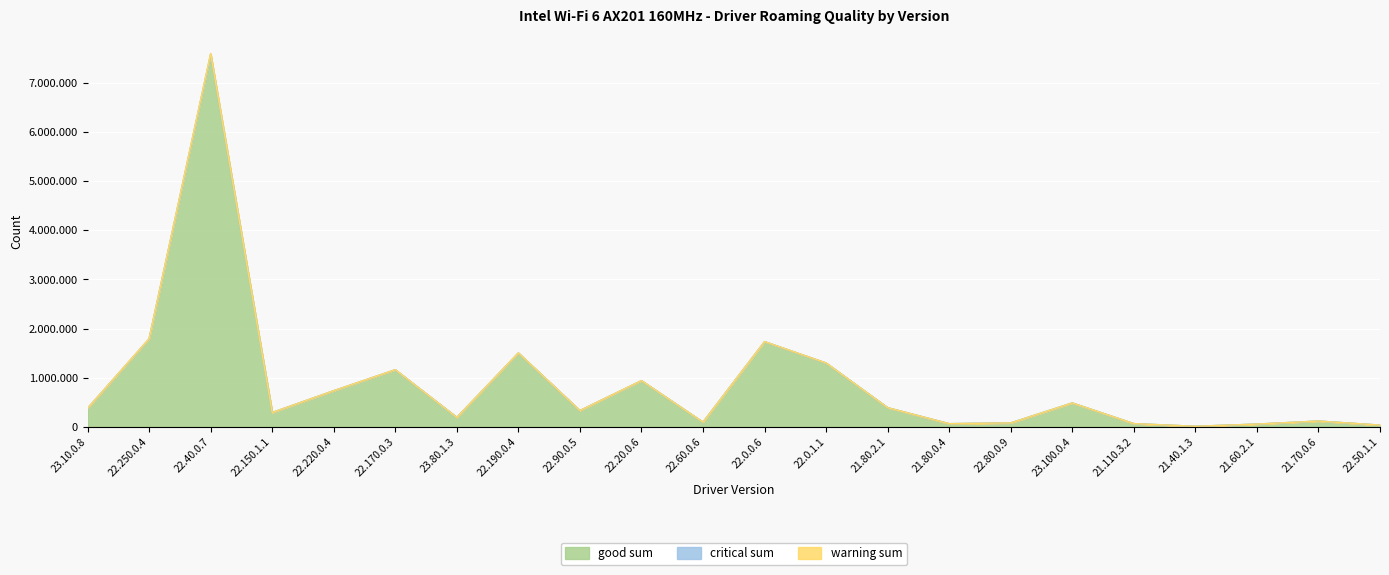

Rank the categories by good sum value from lowest to highest.

21.40.1.3, 22.50.1.1, 21.60.2.1, 21.80.0.4, 21.110.3.2, 22.80.0.9, 22.60.0.6, 21.70.0.6, 23.80.1.3, 22.150.1.1, 22.90.0.5, 23.10.0.8, 21.80.2.1, 23.100.0.4, 22.220.0.4, 22.20.0.6, 22.170.0.3, 22.0.1.1, 22.190.0.4, 22.0.0.6, 22.250.0.4, 22.40.0.7